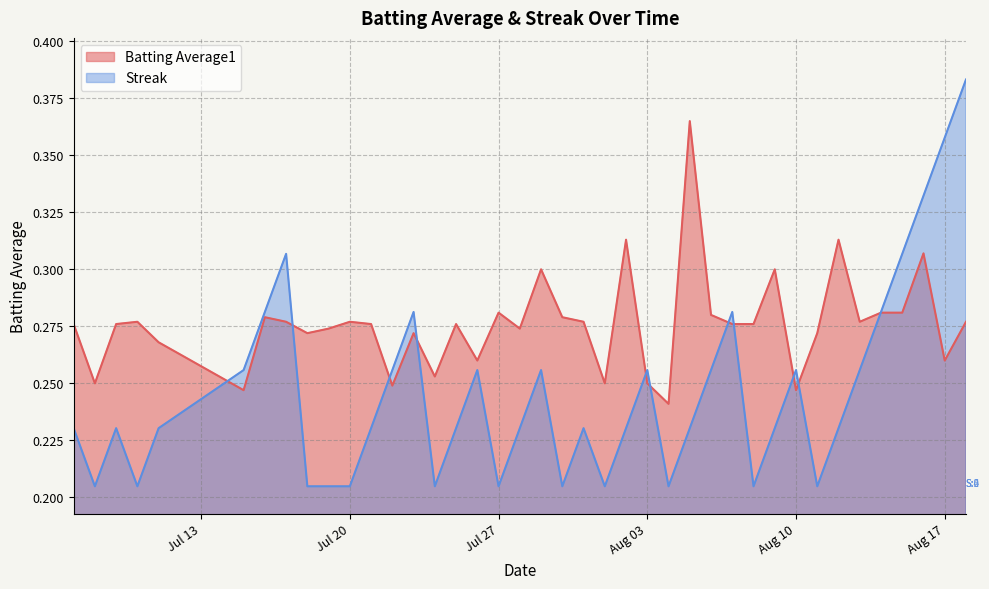

Rank the series by their average value, from highest to lowest.

Batting Average1, Streak